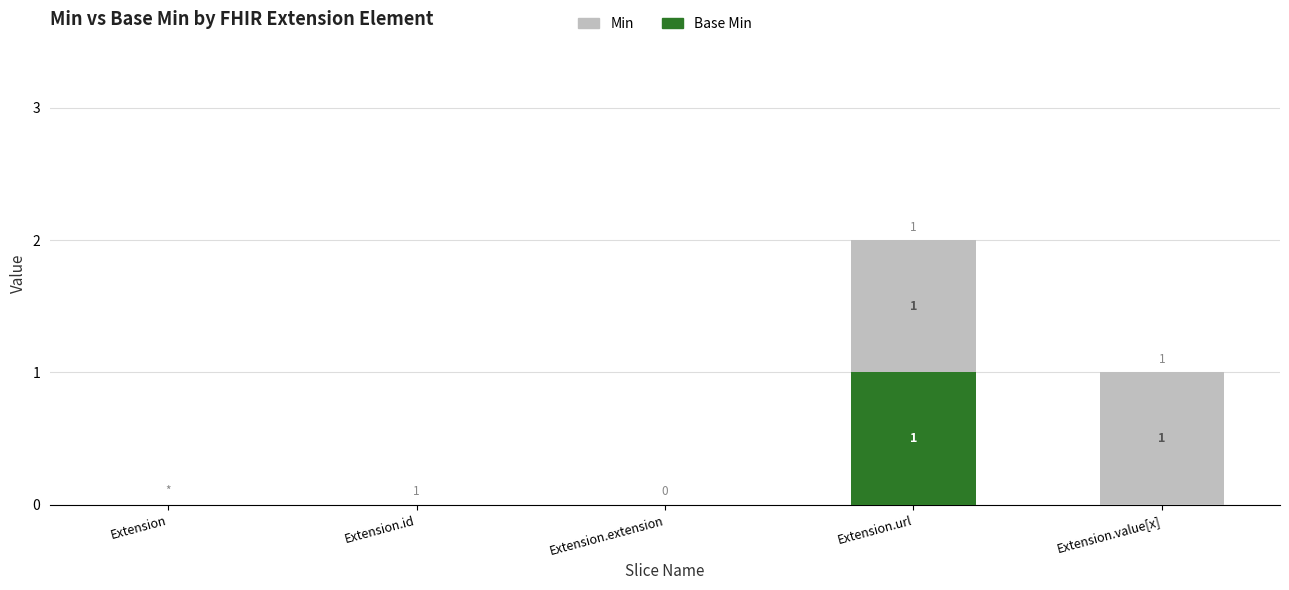

At which category is the sum across all series the highest?

Extension.url